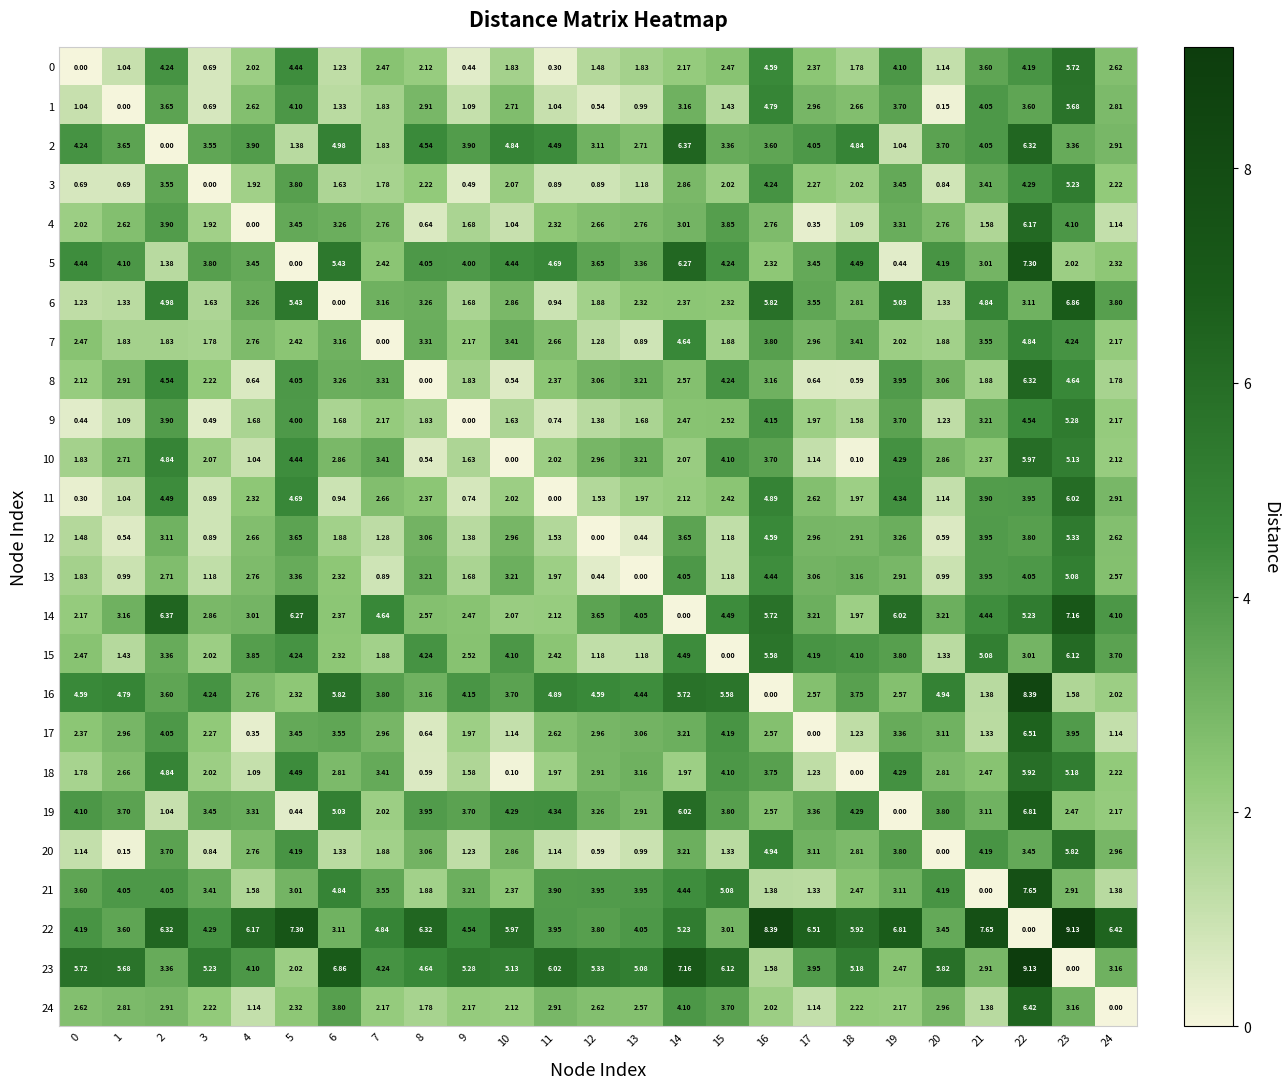

Reading right to left, what are all the values shown in this chart?

0: 24=2.6	23=5.7	22=4.2	21=3.6	20=1.1	19=4.1	18=1.8	17=2.4	16=4.6	15=2.5	14=2.2	13=1.8	12=1.5	11=0.3	10=1.8	9=0.4	8=2.1	7=2.5	6=1.2	5=4.4	4=2.0	3=0.7	2=4.2	1=1.0	0=0.0
1: 24=2.8	23=5.7	22=3.6	21=4.0	20=0.1	19=3.7	18=2.7	17=3.0	16=4.8	15=1.4	14=3.2	13=1.0	12=0.5	11=1.0	10=2.7	9=1.1	8=2.9	7=1.8	6=1.3	5=4.1	4=2.6	3=0.7	2=3.6	1=0.0	0=1.0
2: 24=2.9	23=3.4	22=6.3	21=4.0	20=3.7	19=1.0	18=4.8	17=4.0	16=3.6	15=3.4	14=6.4	13=2.7	12=3.1	11=4.5	10=4.8	9=3.9	8=4.5	7=1.8	6=5.0	5=1.4	4=3.9	3=3.5	2=0.0	1=3.6	0=4.2
3: 24=2.2	23=5.2	22=4.3	21=3.4	20=0.8	19=3.5	18=2.0	17=2.3	16=4.2	15=2.0	14=2.9	13=1.2	12=0.9	11=0.9	10=2.1	9=0.5	8=2.2	7=1.8	6=1.6	5=3.8	4=1.9	3=0.0	2=3.5	1=0.7	0=0.7
4: 24=1.1	23=4.1	22=6.2	21=1.6	20=2.8	19=3.3	18=1.1	17=0.3	16=2.8	15=3.9	14=3.0	13=2.8	12=2.7	11=2.3	10=1.0	9=1.7	8=0.6	7=2.8	6=3.3	5=3.5	4=0.0	3=1.9	2=3.9	1=2.6	0=2.0
5: 24=2.3	23=2.0	22=7.3	21=3.0	20=4.2	19=0.4	18=4.5	17=3.5	16=2.3	15=4.2	14=6.3	13=3.4	12=3.6	11=4.7	10=4.4	9=4.0	8=4.0	7=2.4	6=5.4	5=0.0	4=3.5	3=3.8	2=1.4	1=4.1	0=4.4
6: 24=3.8	23=6.9	22=3.1	21=4.8	20=1.3	19=5.0	18=2.8	17=3.5	16=5.8	15=2.3	14=2.4	13=2.3	12=1.9	11=0.9	10=2.9	9=1.7	8=3.3	7=3.2	6=0.0	5=5.4	4=3.3	3=1.6	2=5.0	1=1.3	0=1.2
7: 24=2.2	23=4.2	22=4.8	21=3.5	20=1.9	19=2.0	18=3.4	17=3.0	16=3.8	15=1.9	14=4.6	13=0.9	12=1.3	11=2.7	10=3.4	9=2.2	8=3.3	7=0.0	6=3.2	5=2.4	4=2.8	3=1.8	2=1.8	1=1.8	0=2.5
8: 24=1.8	23=4.6	22=6.3	21=1.9	20=3.1	19=4.0	18=0.6	17=0.6	16=3.2	15=4.2	14=2.6	13=3.2	12=3.1	11=2.4	10=0.5	9=1.8	8=0.0	7=3.3	6=3.3	5=4.0	4=0.6	3=2.2	2=4.5	1=2.9	0=2.1
9: 24=2.2	23=5.3	22=4.5	21=3.2	20=1.2	19=3.7	18=1.6	17=2.0	16=4.2	15=2.5	14=2.5	13=1.7	12=1.4	11=0.7	10=1.6	9=0.0	8=1.8	7=2.2	6=1.7	5=4.0	4=1.7	3=0.5	2=3.9	1=1.1	0=0.4
10: 24=2.1	23=5.1	22=6.0	21=2.4	20=2.9	19=4.3	18=0.1	17=1.1	16=3.7	15=4.1	14=2.1	13=3.2	12=3.0	11=2.0	10=0.0	9=1.6	8=0.5	7=3.4	6=2.9	5=4.4	4=1.0	3=2.1	2=4.8	1=2.7	0=1.8
11: 24=2.9	23=6.0	22=4.0	21=3.9	20=1.1	19=4.3	18=2.0	17=2.6	16=4.9	15=2.4	14=2.1	13=2.0	12=1.5	11=0.0	10=2.0	9=0.7	8=2.4	7=2.7	6=0.9	5=4.7	4=2.3	3=0.9	2=4.5	1=1.0	0=0.3
12: 24=2.6	23=5.3	22=3.8	21=4.0	20=0.6	19=3.3	18=2.9	17=3.0	16=4.6	15=1.2	14=3.6	13=0.4	12=0.0	11=1.5	10=3.0	9=1.4	8=3.1	7=1.3	6=1.9	5=3.6	4=2.7	3=0.9	2=3.1	1=0.5	0=1.5
13: 24=2.6	23=5.1	22=4.0	21=4.0	20=1.0	19=2.9	18=3.2	17=3.1	16=4.4	15=1.2	14=4.0	13=0.0	12=0.4	11=2.0	10=3.2	9=1.7	8=3.2	7=0.9	6=2.3	5=3.4	4=2.8	3=1.2	2=2.7	1=1.0	0=1.8
14: 24=4.1	23=7.2	22=5.2	21=4.4	20=3.2	19=6.0	18=2.0	17=3.2	16=5.7	15=4.5	14=0.0	13=4.0	12=3.6	11=2.1	10=2.1	9=2.5	8=2.6	7=4.6	6=2.4	5=6.3	4=3.0	3=2.9	2=6.4	1=3.2	0=2.2
15: 24=3.7	23=6.1	22=3.0	21=5.1	20=1.3	19=3.8	18=4.1	17=4.2	16=5.6	15=0.0	14=4.5	13=1.2	12=1.2	11=2.4	10=4.1	9=2.5	8=4.2	7=1.9	6=2.3	5=4.2	4=3.9	3=2.0	2=3.4	1=1.4	0=2.5
16: 24=2.0	23=1.6	22=8.4	21=1.4	20=4.9	19=2.6	18=3.8	17=2.6	16=0.0	15=5.6	14=5.7	13=4.4	12=4.6	11=4.9	10=3.7	9=4.2	8=3.2	7=3.8	6=5.8	5=2.3	4=2.8	3=4.2	2=3.6	1=4.8	0=4.6
17: 24=1.1	23=4.0	22=6.5	21=1.3	20=3.1	19=3.4	18=1.2	17=0.0	16=2.6	15=4.2	14=3.2	13=3.1	12=3.0	11=2.6	10=1.1	9=2.0	8=0.6	7=3.0	6=3.5	5=3.5	4=0.3	3=2.3	2=4.0	1=3.0	0=2.4
18: 24=2.2	23=5.2	22=5.9	21=2.5	20=2.8	19=4.3	18=0.0	17=1.2	16=3.8	15=4.1	14=2.0	13=3.2	12=2.9	11=2.0	10=0.1	9=1.6	8=0.6	7=3.4	6=2.8	5=4.5	4=1.1	3=2.0	2=4.8	1=2.7	0=1.8
19: 24=2.2	23=2.5	22=6.8	21=3.1	20=3.8	19=0.0	18=4.3	17=3.4	16=2.6	15=3.8	14=6.0	13=2.9	12=3.3	11=4.3	10=4.3	9=3.7	8=4.0	7=2.0	6=5.0	5=0.4	4=3.3	3=3.5	2=1.0	1=3.7	0=4.1
20: 24=3.0	23=5.8	22=3.5	21=4.2	20=0.0	19=3.8	18=2.8	17=3.1	16=4.9	15=1.3	14=3.2	13=1.0	12=0.6	11=1.1	10=2.9	9=1.2	8=3.1	7=1.9	6=1.3	5=4.2	4=2.8	3=0.8	2=3.7	1=0.1	0=1.1
21: 24=1.4	23=2.9	22=7.7	21=0.0	20=4.2	19=3.1	18=2.5	17=1.3	16=1.4	15=5.1	14=4.4	13=4.0	12=4.0	11=3.9	10=2.4	9=3.2	8=1.9	7=3.5	6=4.8	5=3.0	4=1.6	3=3.4	2=4.0	1=4.0	0=3.6
22: 24=6.4	23=9.1	22=0.0	21=7.7	20=3.5	19=6.8	18=5.9	17=6.5	16=8.4	15=3.0	14=5.2	13=4.0	12=3.8	11=4.0	10=6.0	9=4.5	8=6.3	7=4.8	6=3.1	5=7.3	4=6.2	3=4.3	2=6.3	1=3.6	0=4.2
23: 24=3.2	23=0.0	22=9.1	21=2.9	20=5.8	19=2.5	18=5.2	17=4.0	16=1.6	15=6.1	14=7.2	13=5.1	12=5.3	11=6.0	10=5.1	9=5.3	8=4.6	7=4.2	6=6.9	5=2.0	4=4.1	3=5.2	2=3.4	1=5.7	0=5.7
24: 24=0.0	23=3.2	22=6.4	21=1.4	20=3.0	19=2.2	18=2.2	17=1.1	16=2.0	15=3.7	14=4.1	13=2.6	12=2.6	11=2.9	10=2.1	9=2.2	8=1.8	7=2.2	6=3.8	5=2.3	4=1.1	3=2.2	2=2.9	1=2.8	0=2.6